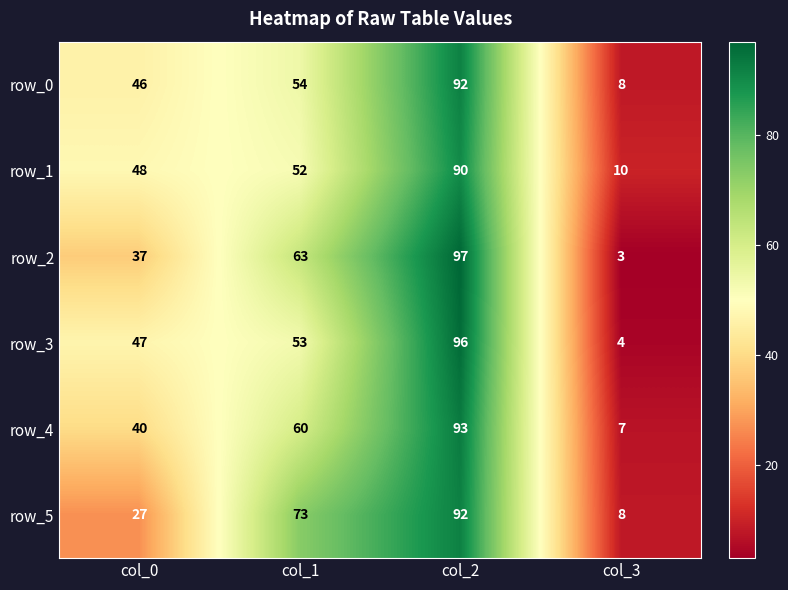

What is the average value of the row_5 series?

50